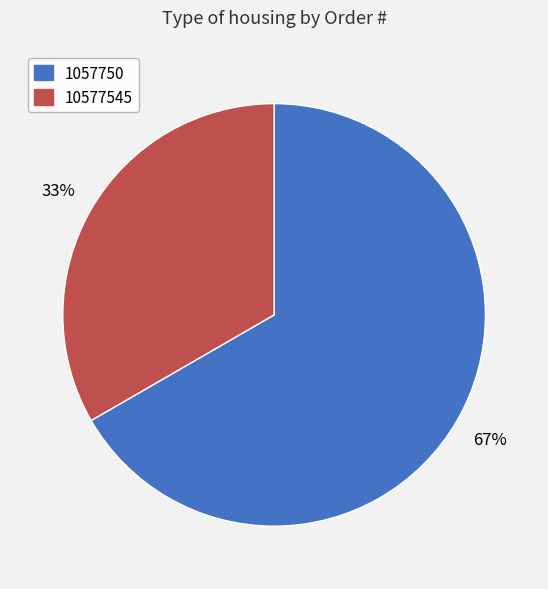

How many slices are in this pie chart?

2